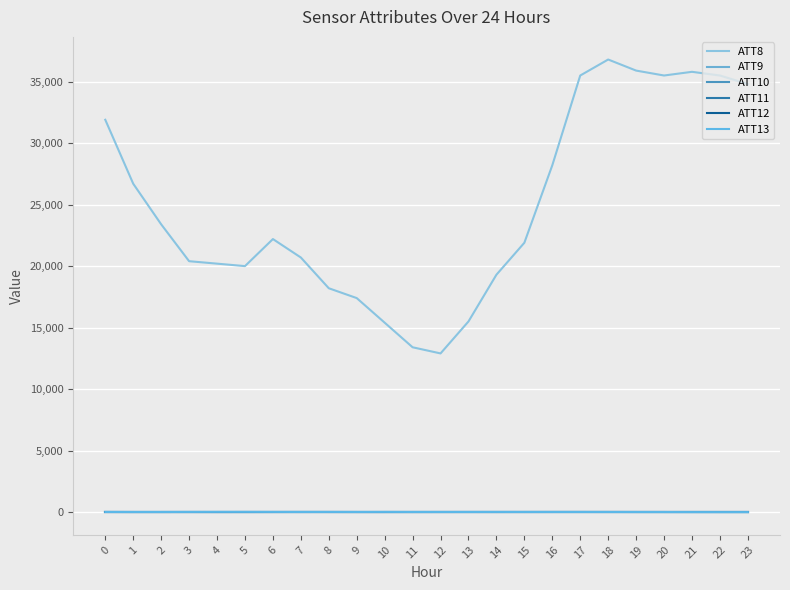

Does the chart have visible grid lines?

Yes